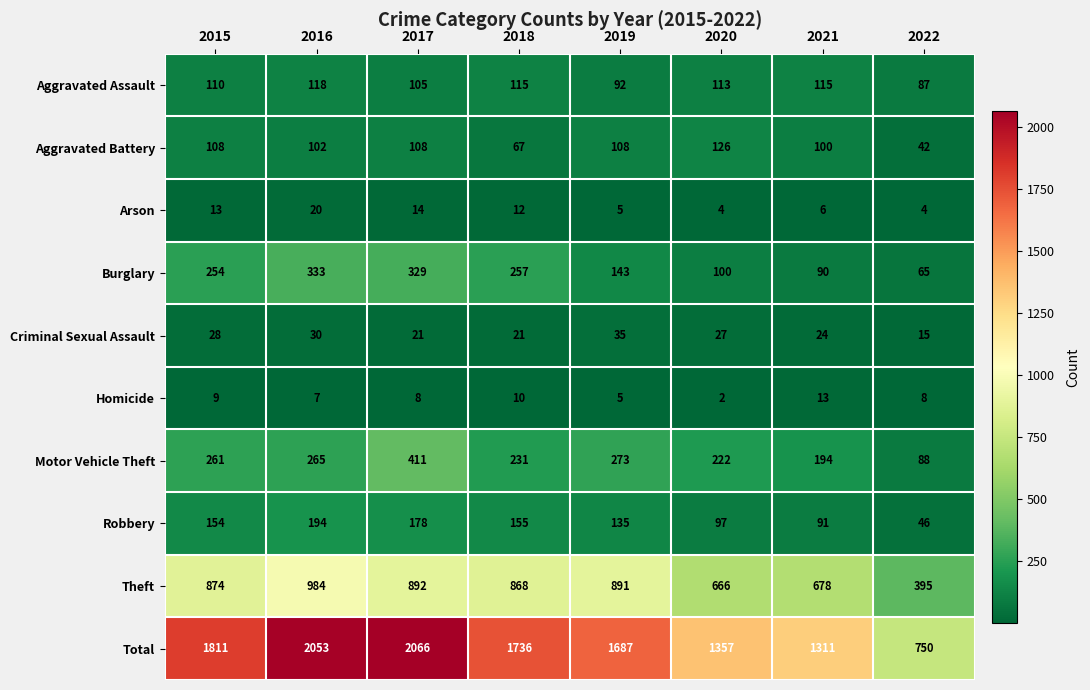

Which series has the largest total across all categories?

Total